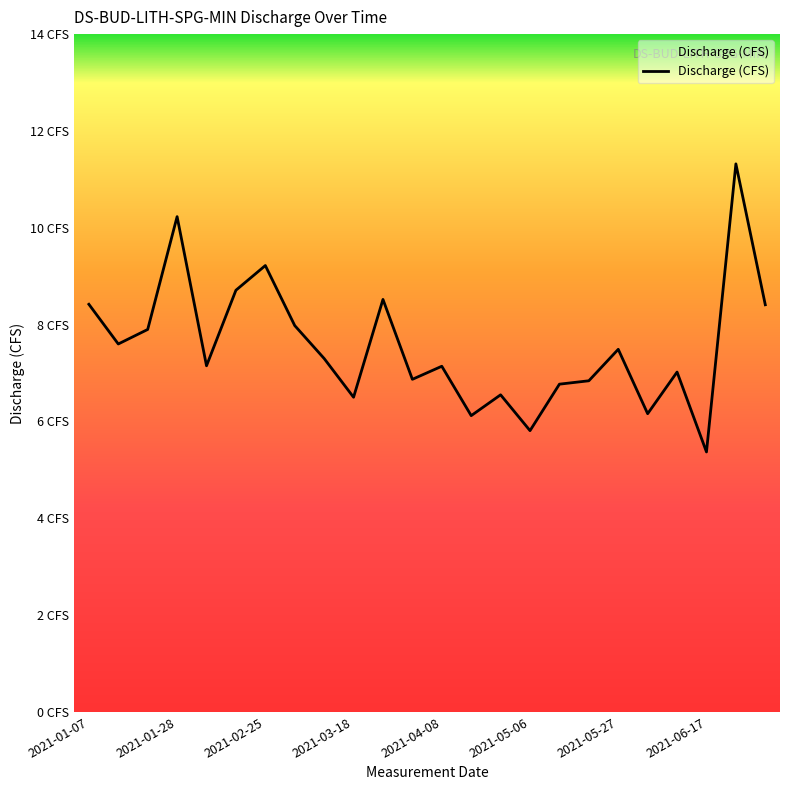

True or false: there are more than 1 points higher than both neighbors.

True